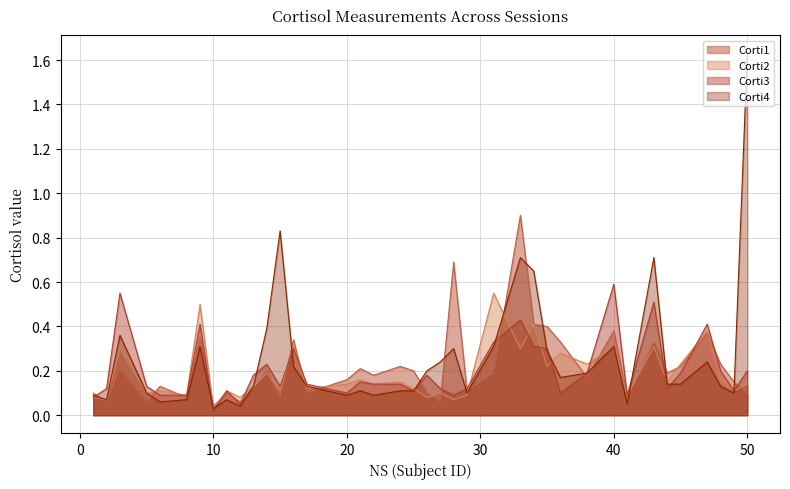

How many interior local peaks does the Corti2 series have?

15